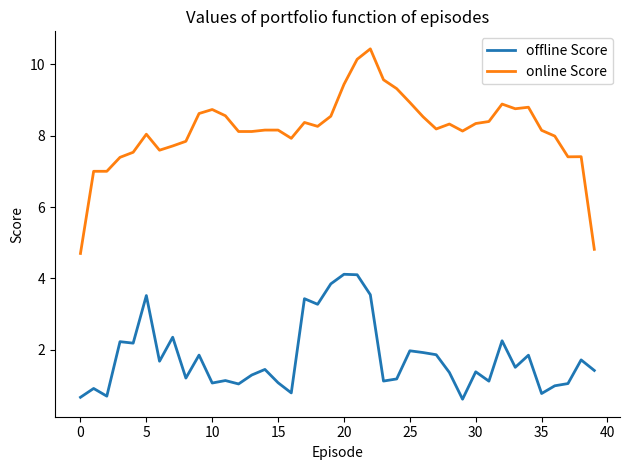

What is the lowest value of the offline Score series?

0.6